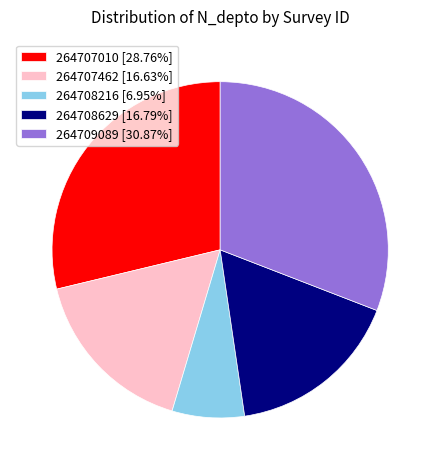

Is there a majority slice in this chart?

No